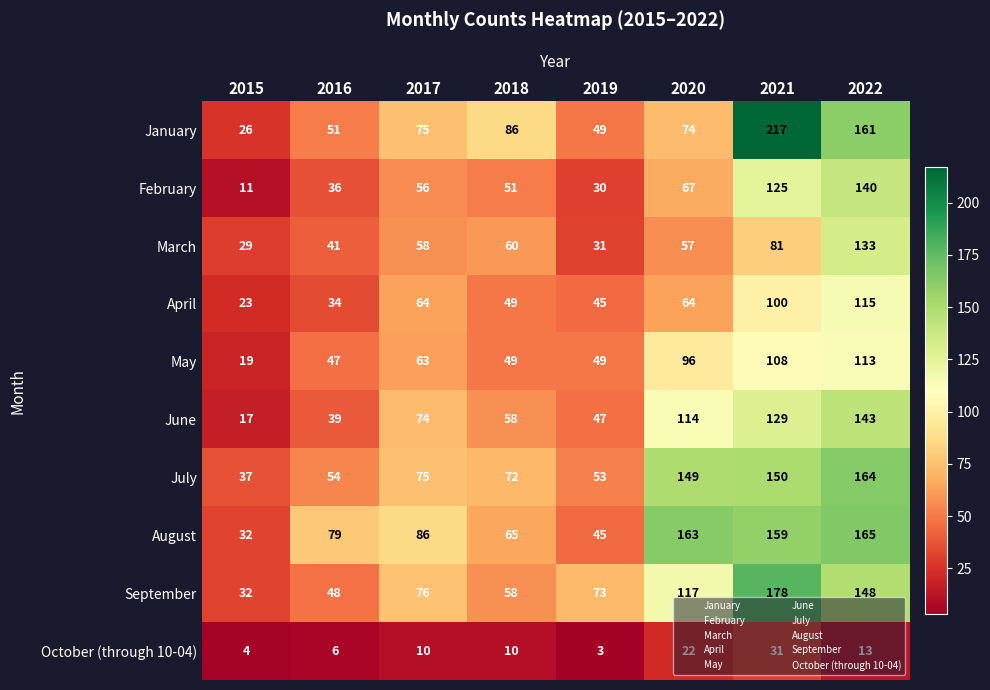

At which category does the chart reach its peak across all series?

2021